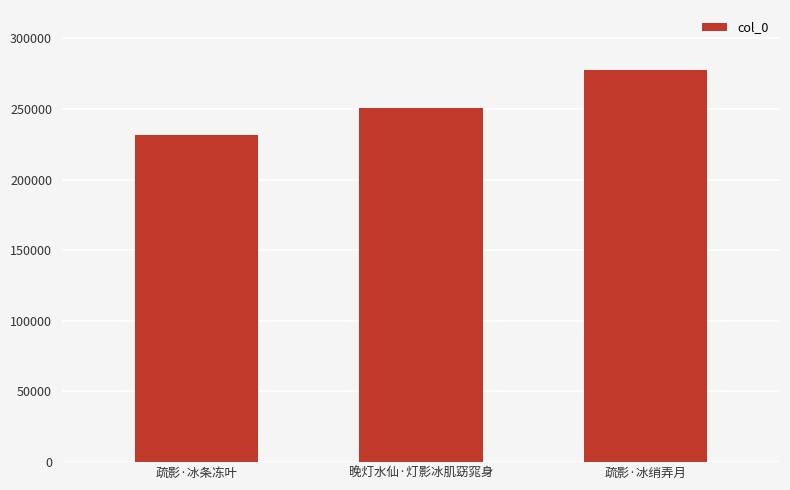

Which has a higher value, 晚灯水仙·灯影冰肌窈窕身 or 疏影·冰条冻叶?

晚灯水仙·灯影冰肌窈窕身